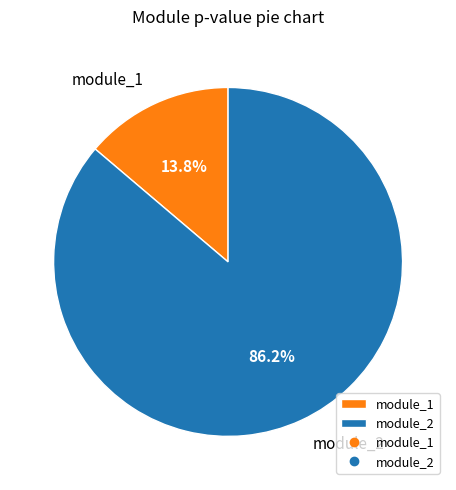

To the nearest percent, what is the combined percentage of module_2 and module_1?

100%